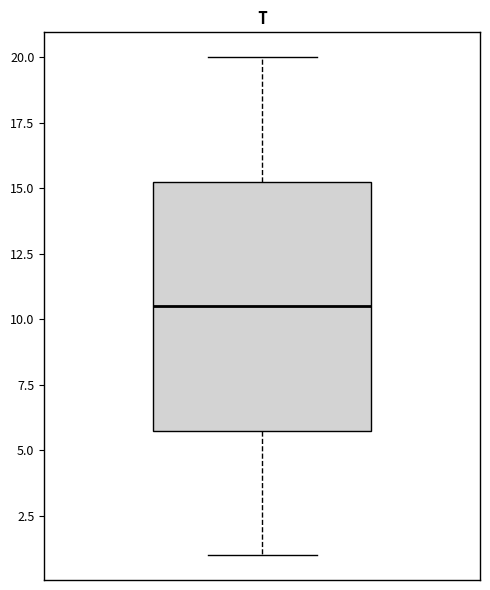

Read this box plot against the y-axis: the position of the median line, the range covered by the box, and the ends of both whiskers. The values are not printed on the chart, so give them approximately, as read against the axis.

median 10.5, box 6.0 to 15.5, whiskers 1.0 to 20.0